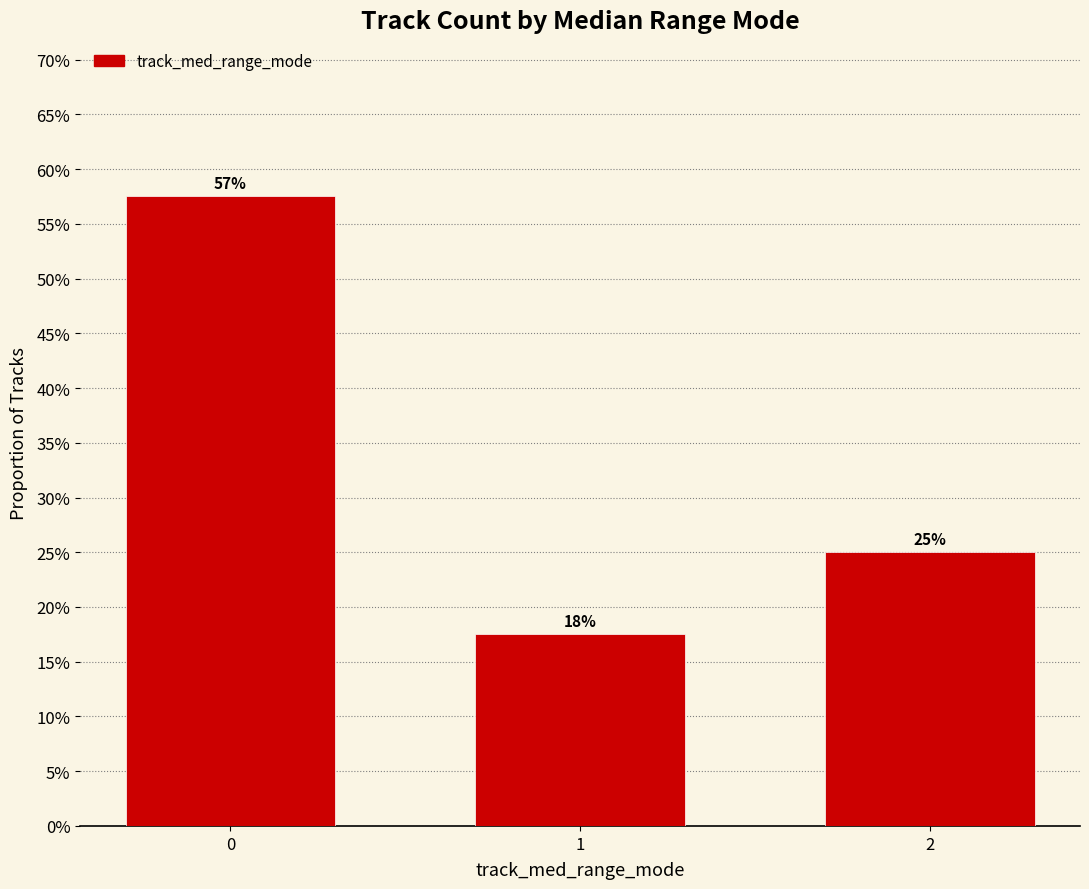

What is the smallest value displayed?

0.2